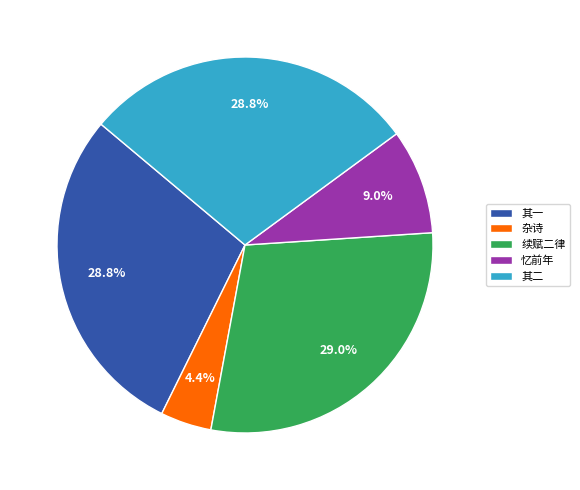

Count the number of slices in the pie.

5